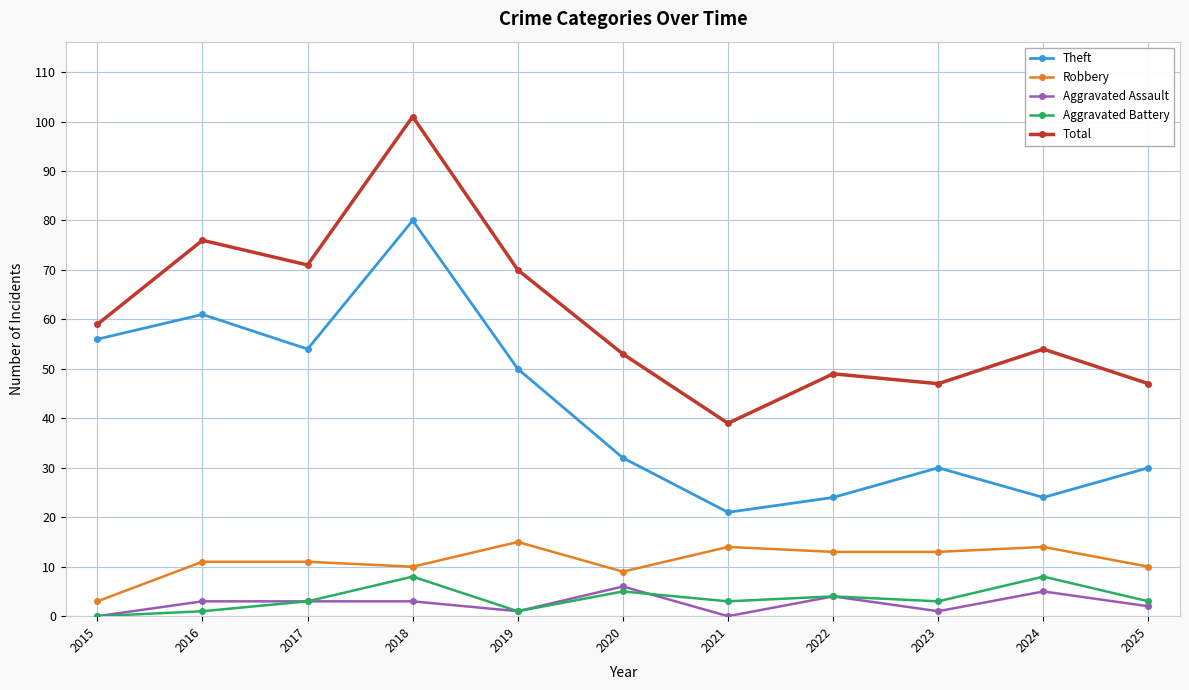

True or false: Aggravated Battery has more than 2 interior local peaks.

True